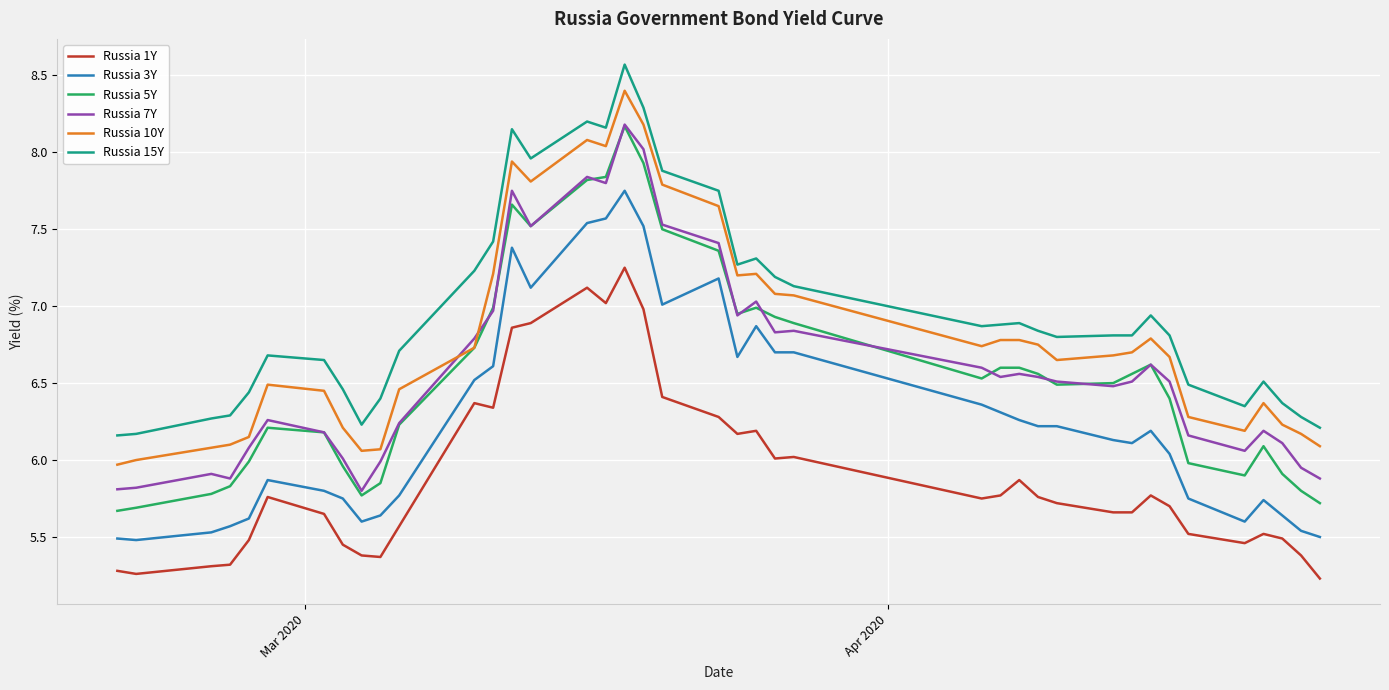

Is this an area chart (filled region under the line)?

No